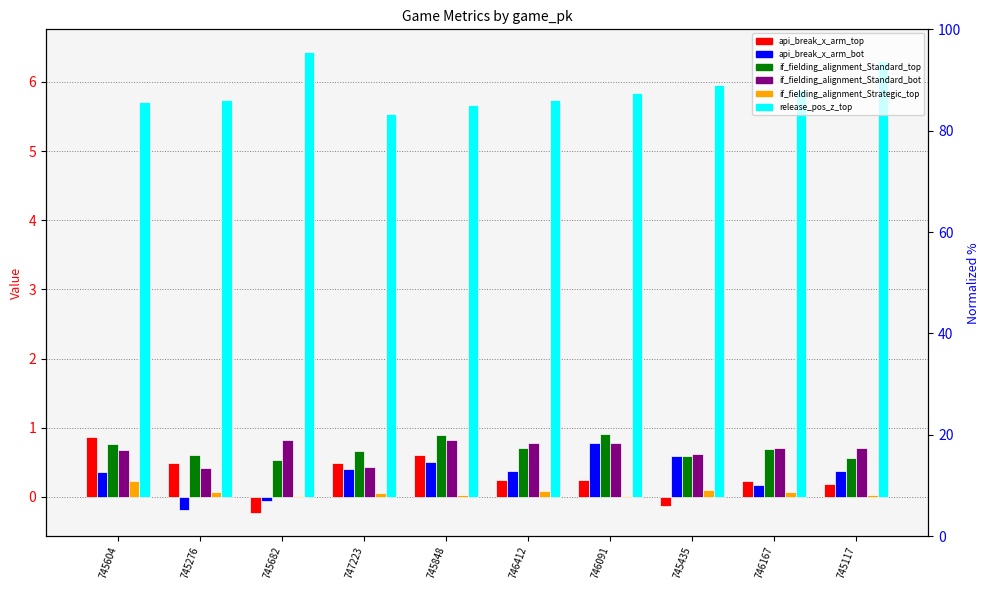

Where does the api_break_x_arm_top series first go above 0?

745604